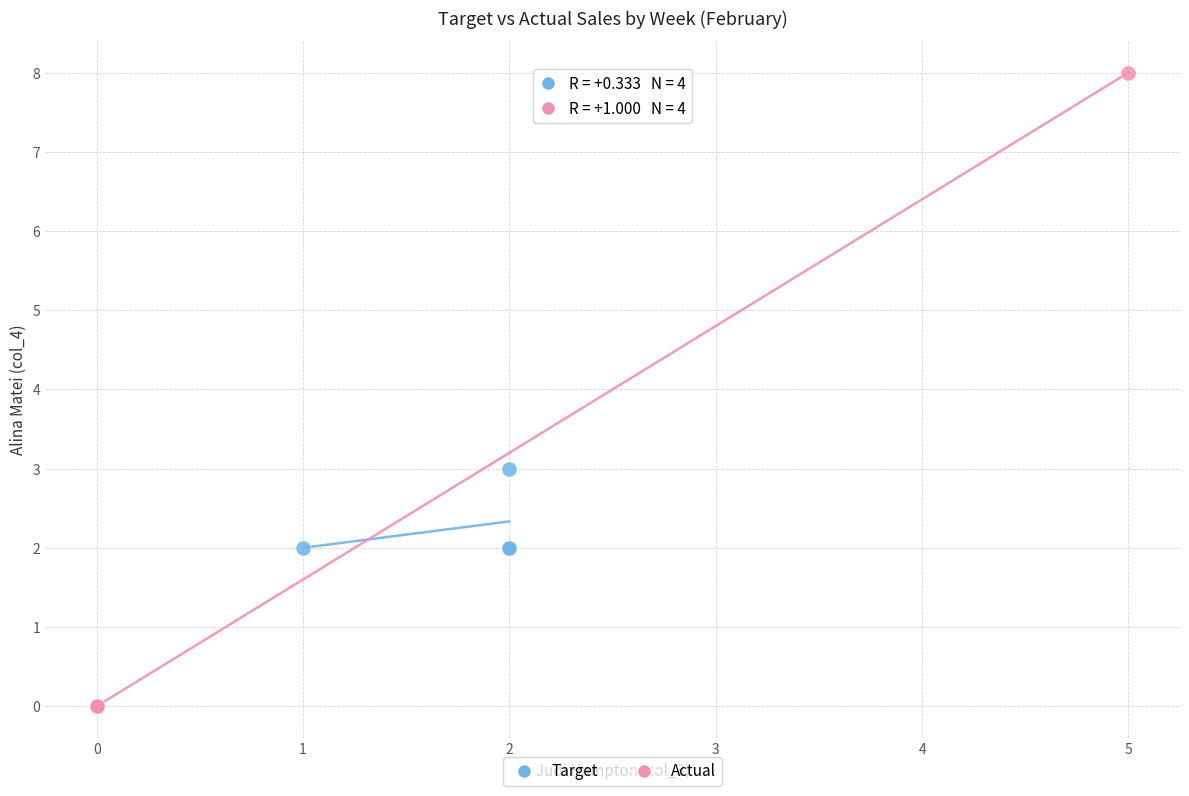

Which series has the largest Y range (max minus min)?

Actual